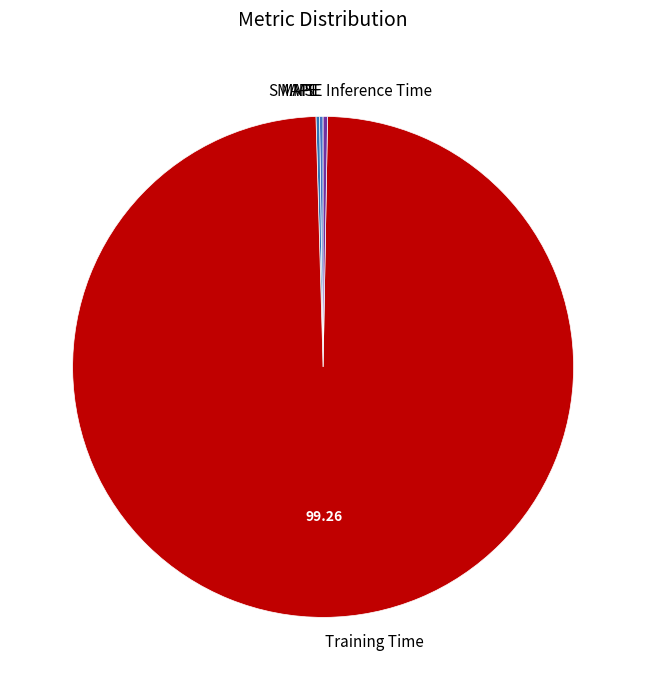

Which category has the biggest portion of the pie?

Training Time